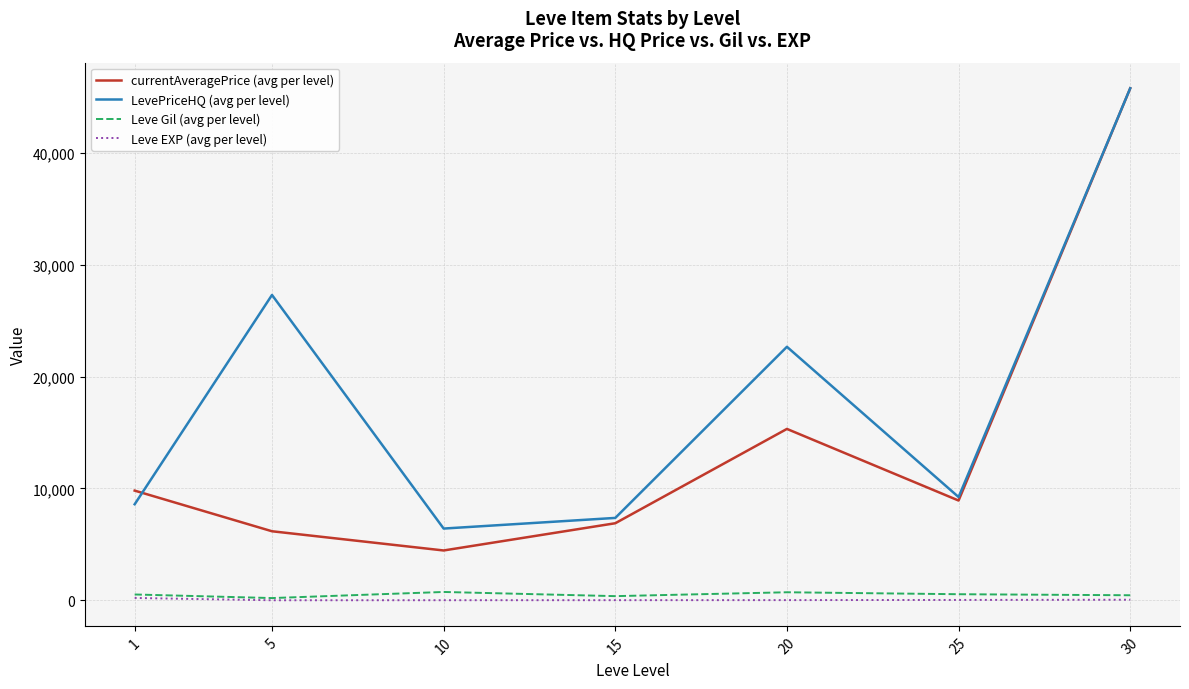

What is the difference between the second highest and second lowest values in the Leve Gil (avg per level) series?

346.7